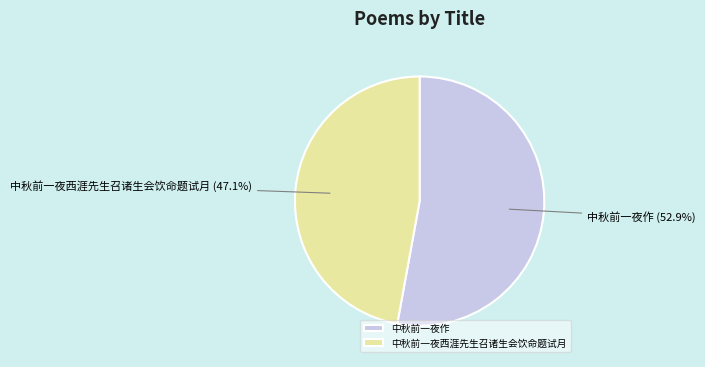

Combined, do 中秋前一夜作 and 中秋前一夜西涯先生召诸生会饮命题试月 account for over 50%?

Yes